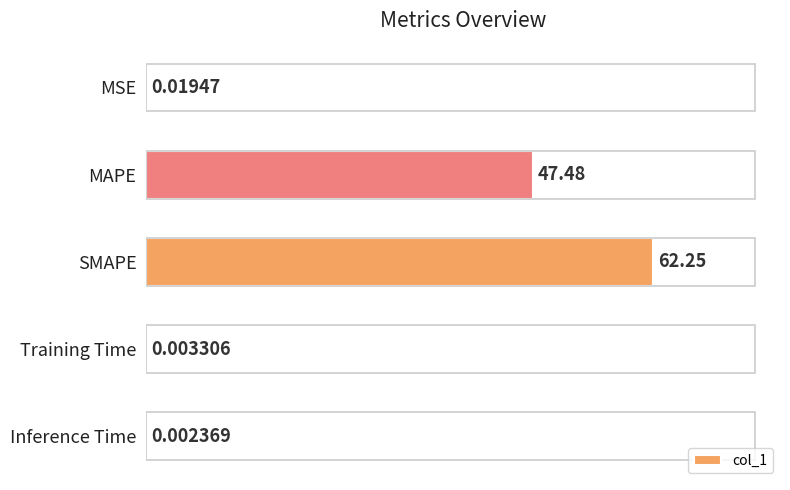

Does the chart contain stacked bars?

No